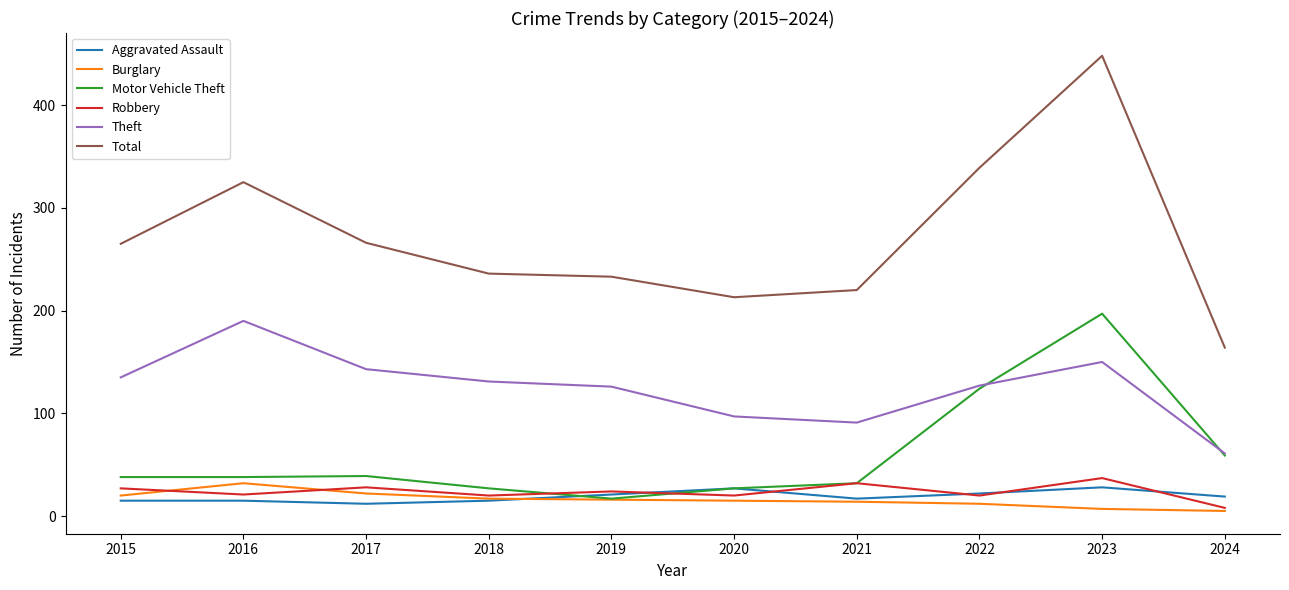

What is the difference between the highest and lowest values at 2016?

310